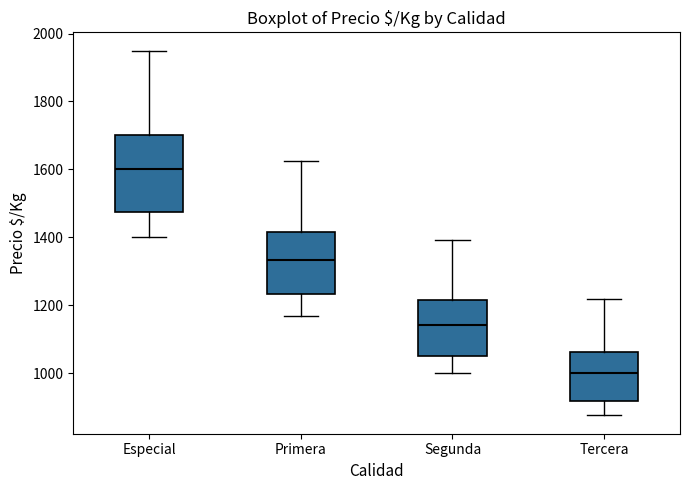

Which box is the tallest, from its lower edge to its upper edge?

Especial